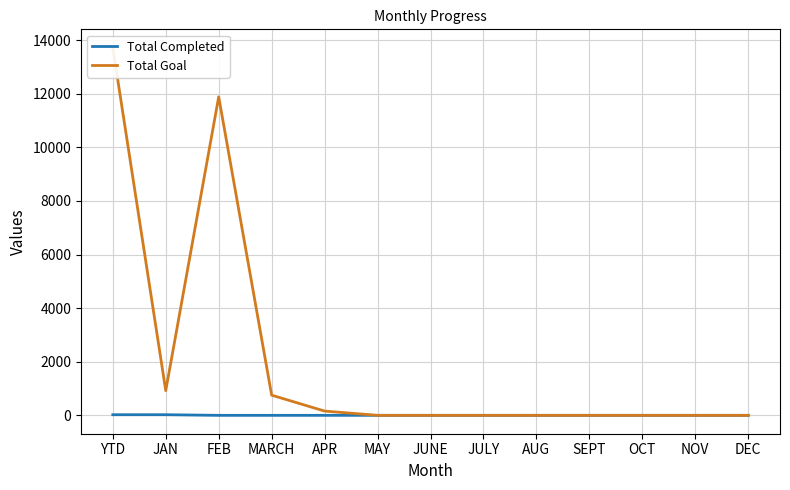

In Total Goal, how many points are higher than both neighbors (excluding endpoints)?

1